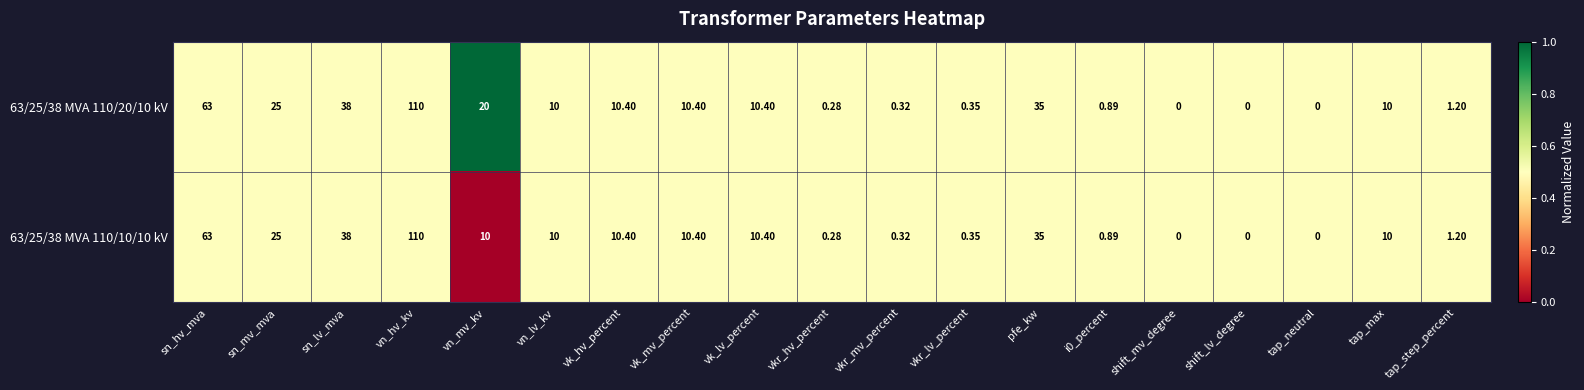

At which label is 63/25/38 MVA 110/10/10 kV closest to 55?

sn_hv_mva